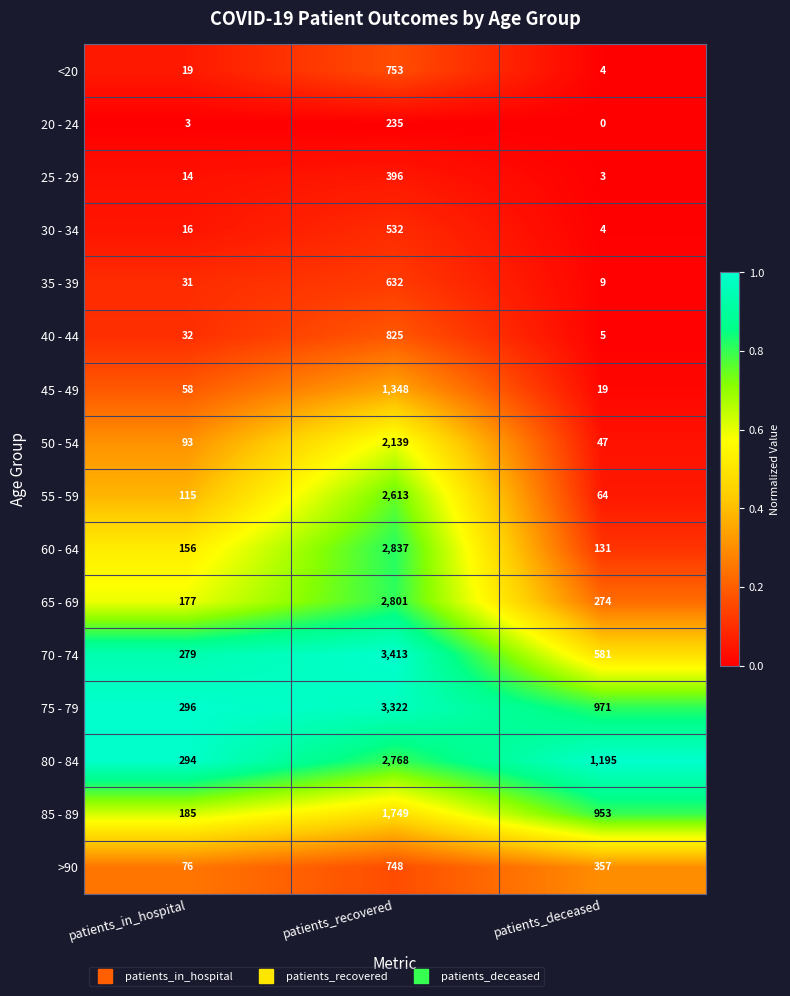

Which series changed the most between patients_recovered and patients_deceased?

70 - 74